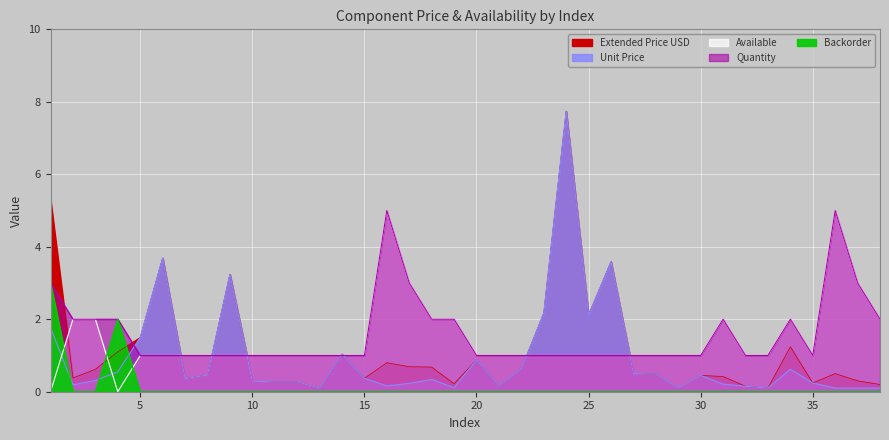

At which label is Extended Price USD closest to 3?

9